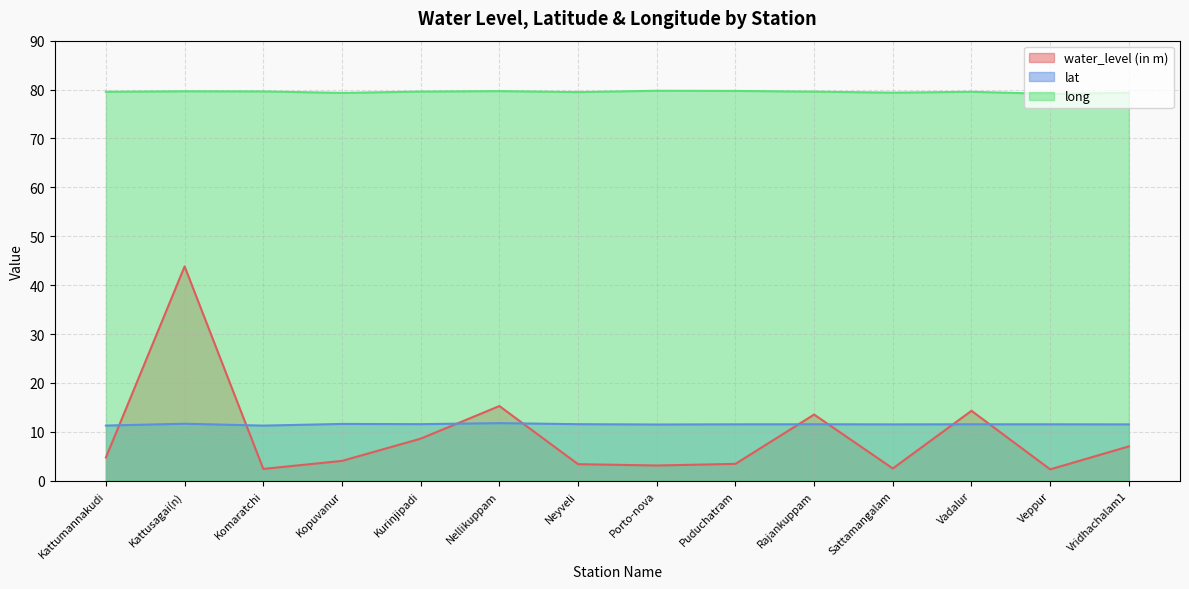

What is the difference between the maximum and minimum values in the lat series?

0.5